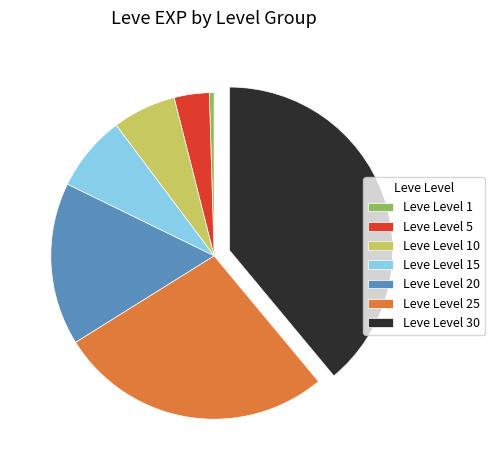

Do Leve Level 1 and Leve Level 15 together represent more than half of the pie?

No